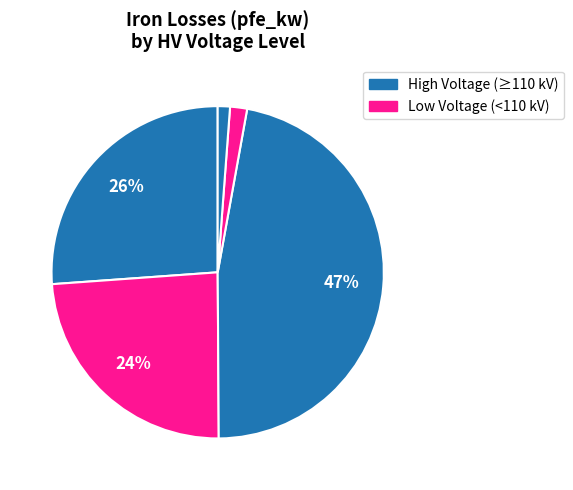

Which category has the biggest portion of the pie?

110 kV